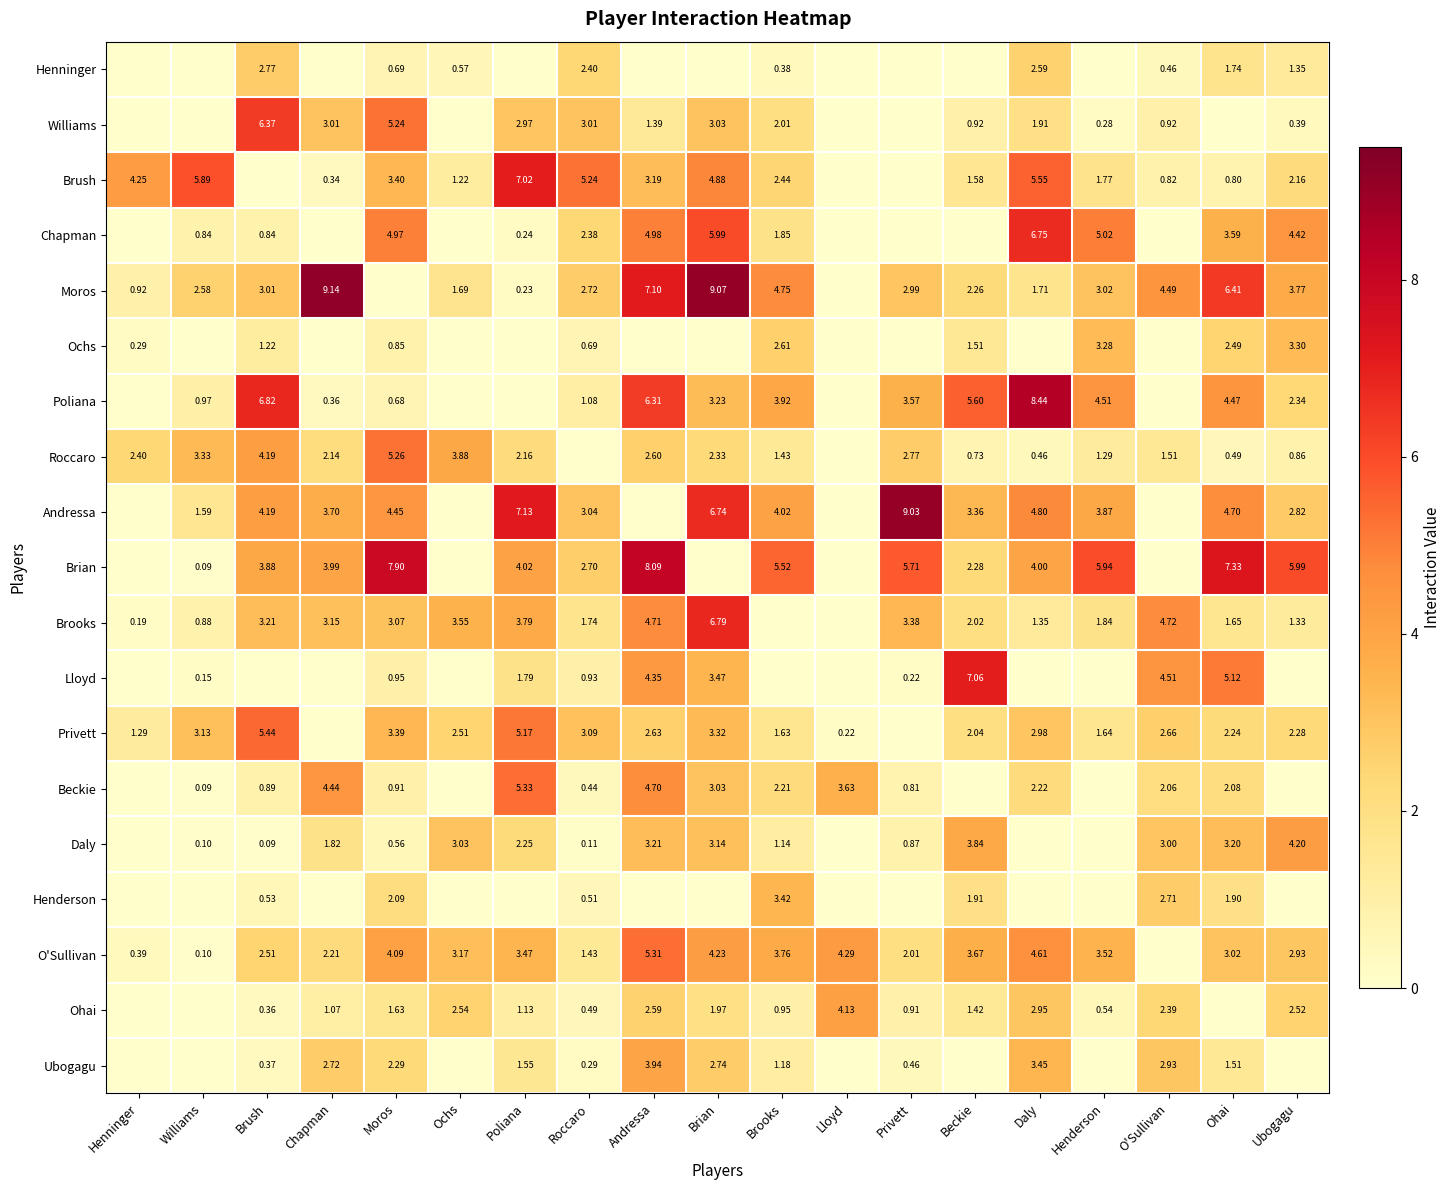

At which category is the sum across all series the highest?

Andressa